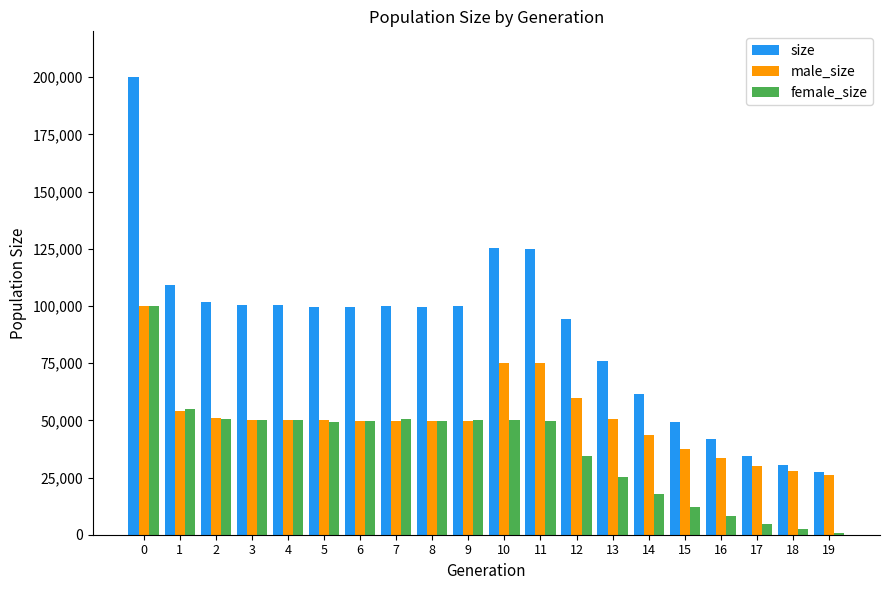

What are all the series names shown in the legend?

size, male_size, female_size